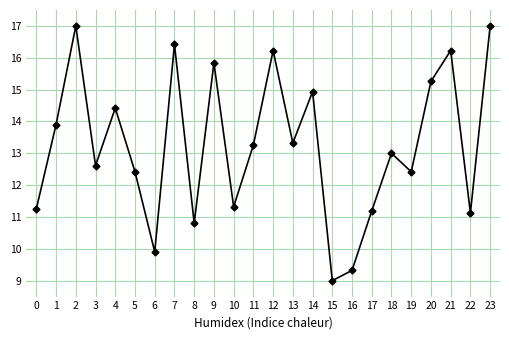

True or false: there are more than 0 points higher than both neighbors.

True